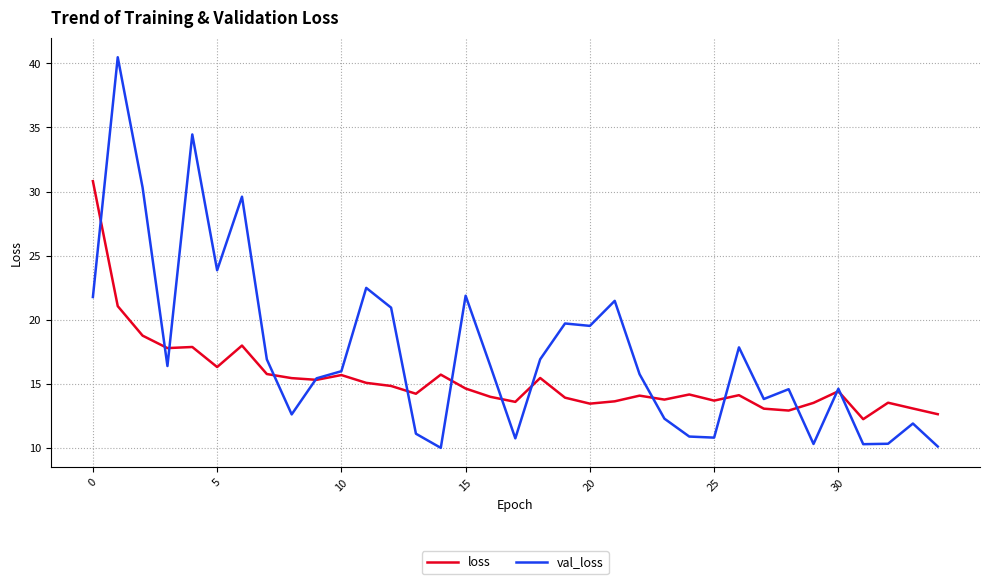

What are all the series names shown in the legend?

loss, val_loss